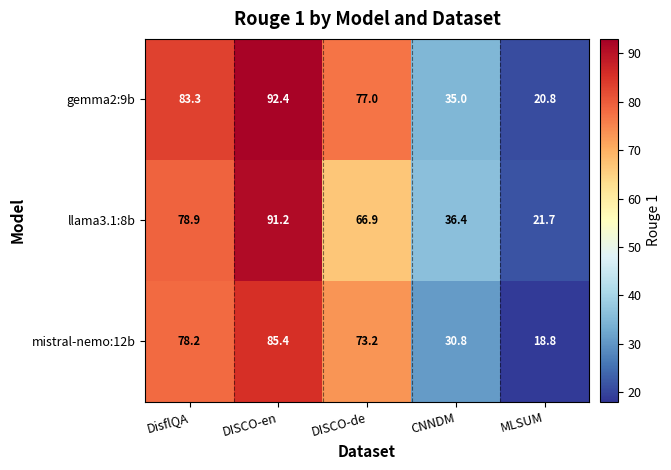

List the labels in order of llama3.1:8b value, smallest first.

MLSUM, CNNDM, DISCO-de, DisflQA, DISCO-en